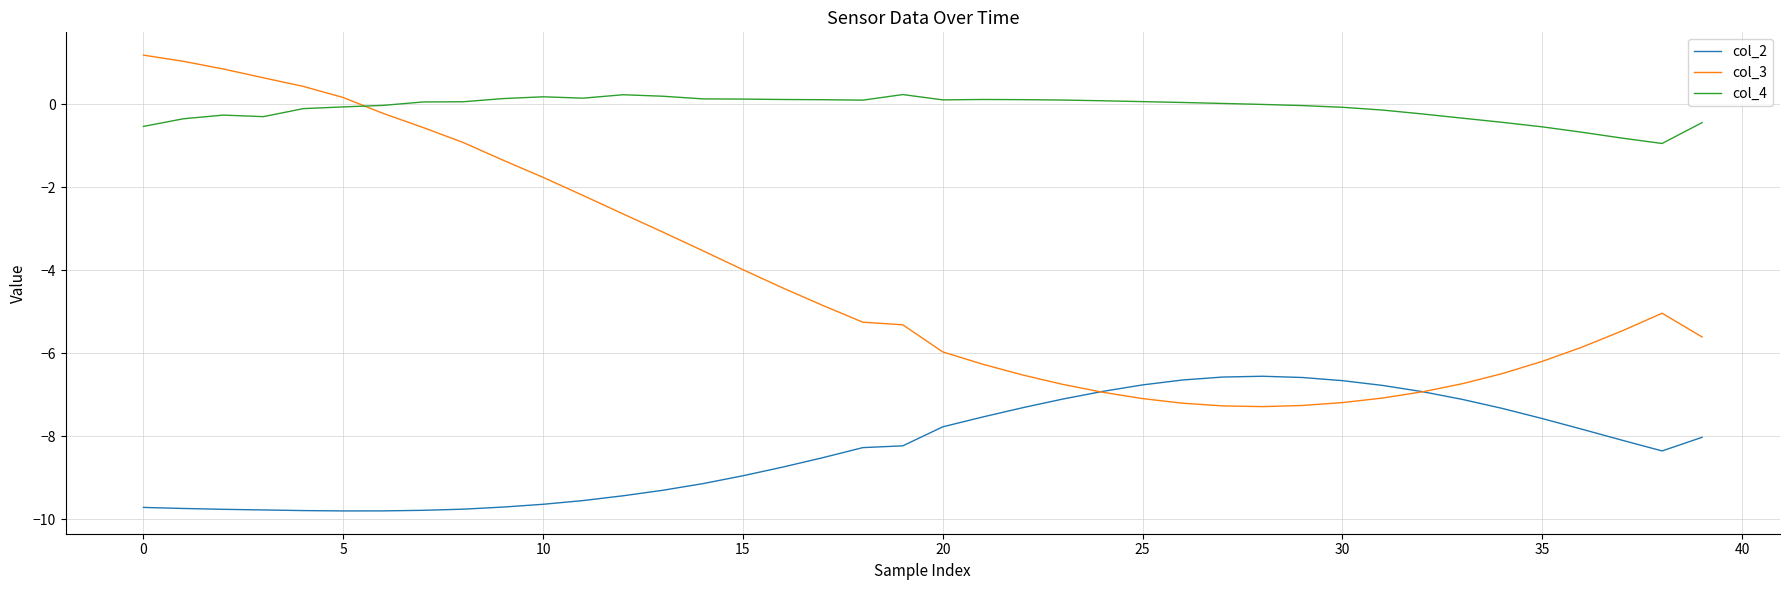

True or false: col_2 and col_4 cross at least once.

False